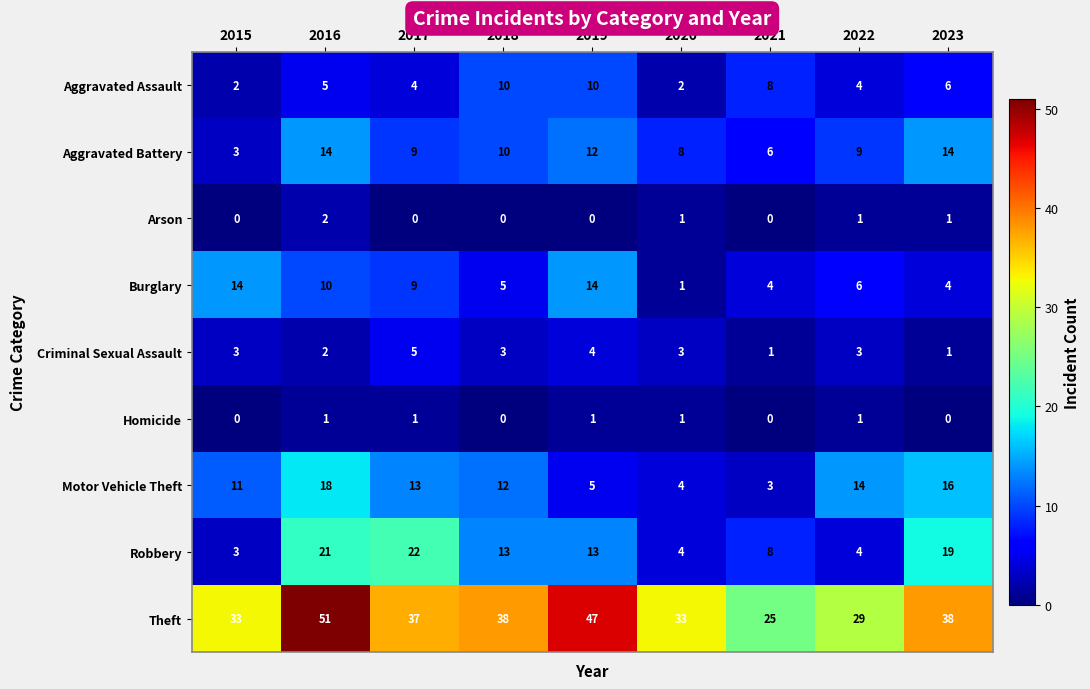

Which series has the widest spread of values?

Theft